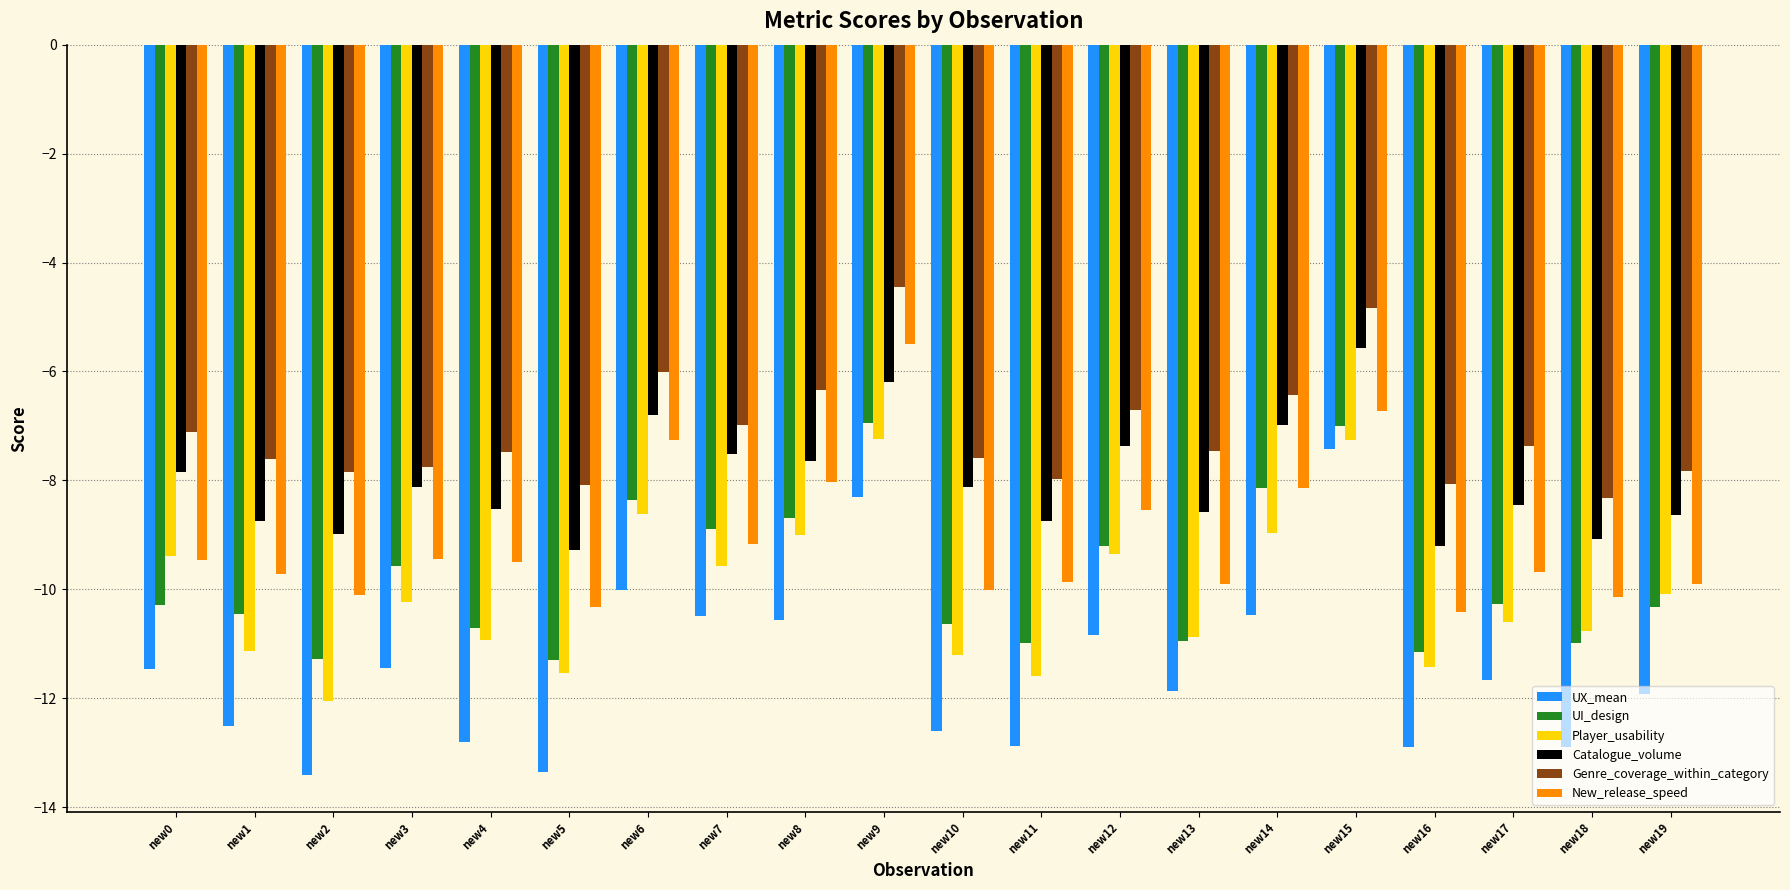

Is it true that Genre_coverage_within_category equals -12.7 at new11?

False